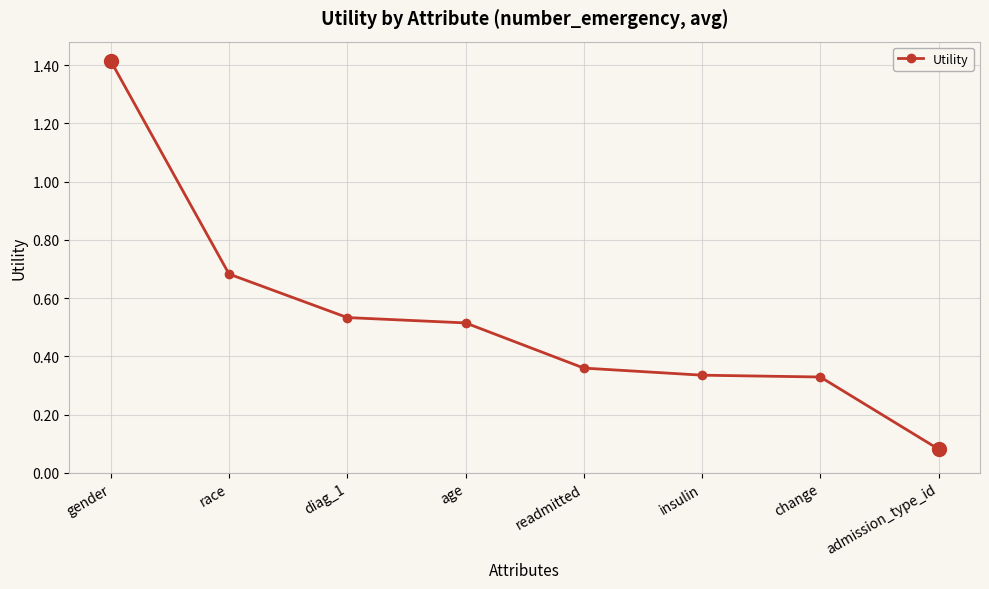

What is the sum of all values?

4.2